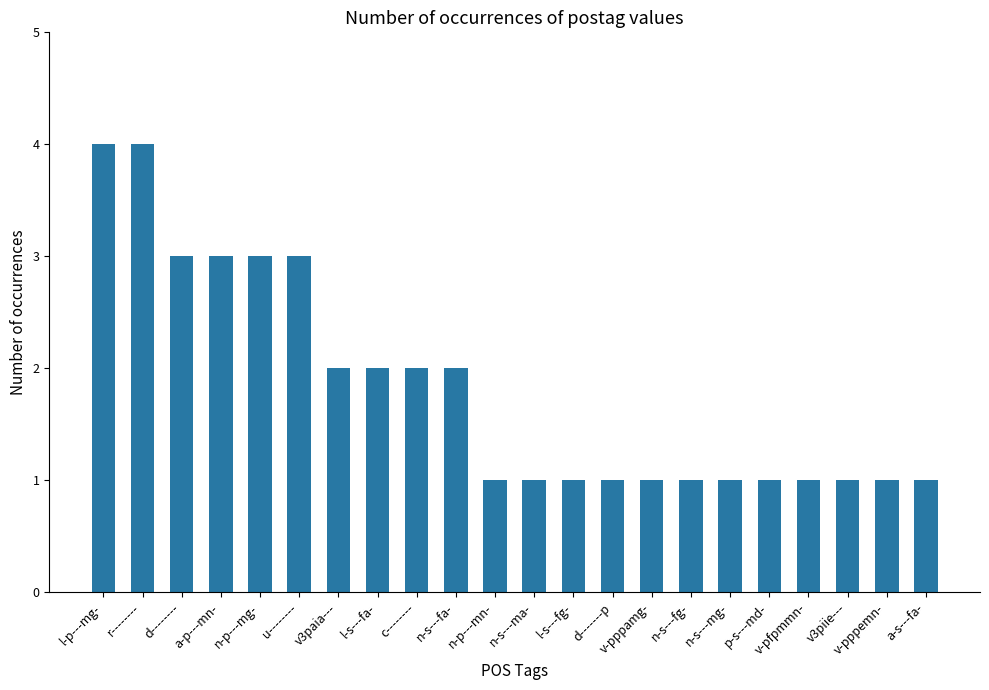

Reading left to right, transcribe all the data shown in this chart.

4	4	3	3	3	3	2	2	2	2	1	1	1	1	1	1	1	1	1	1	1	1